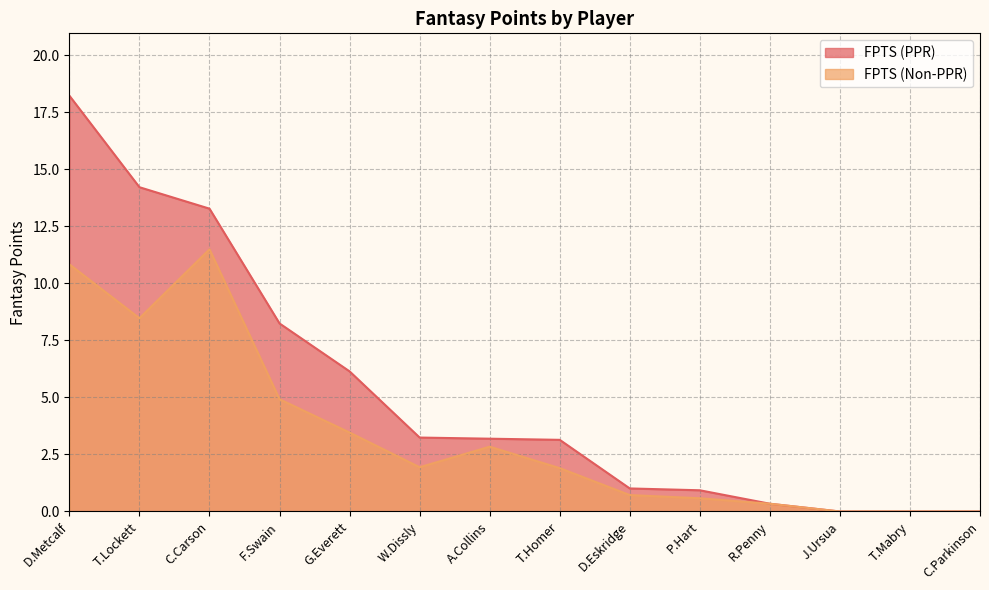

At which category does FPTS (Non-PPR) reach its first local valley?

T.Lockett